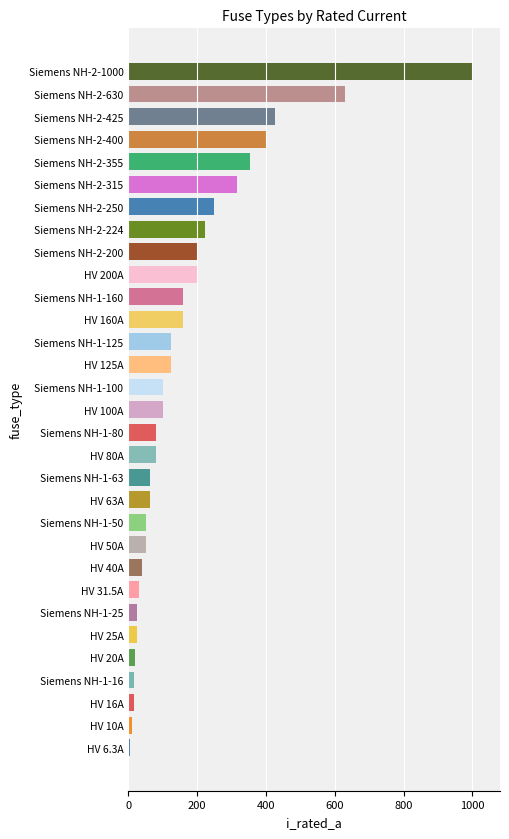

What is the sum of all values?

5344.8